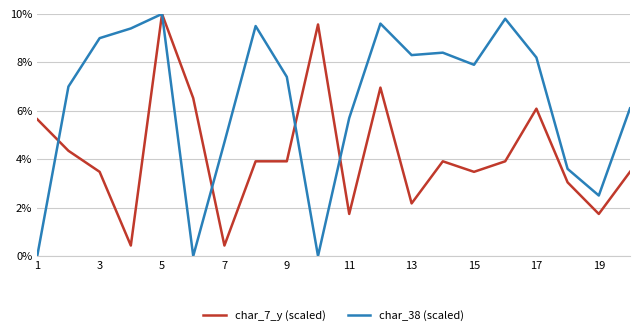

What is the greatest value displayed?

10.0